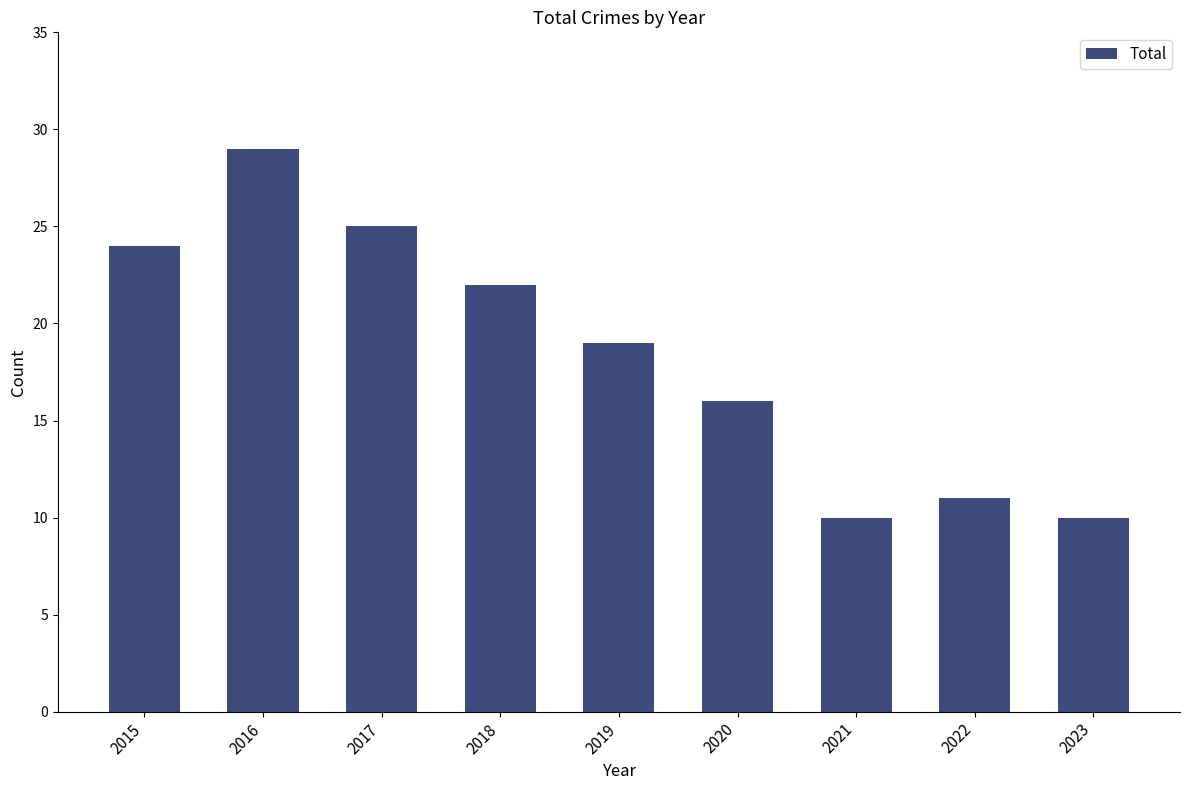

What is the minimum value shown in the chart?

10